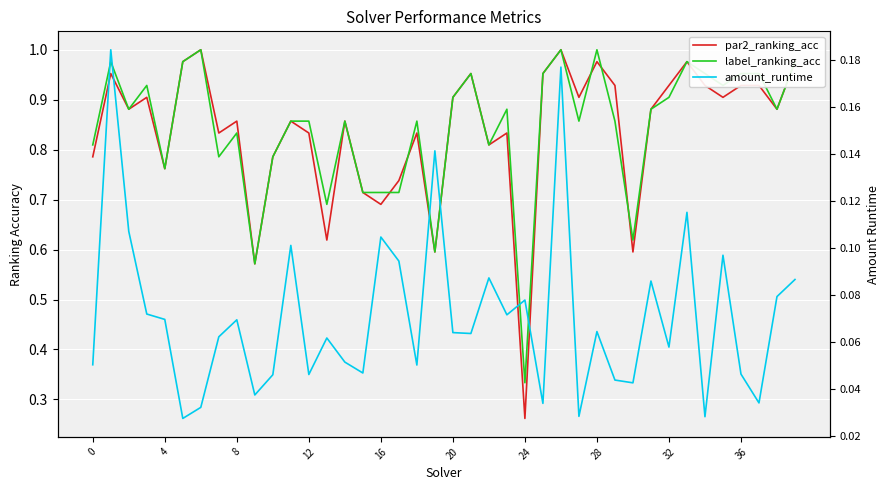

Which category has the lowest value in the label_ranking_acc series?

24